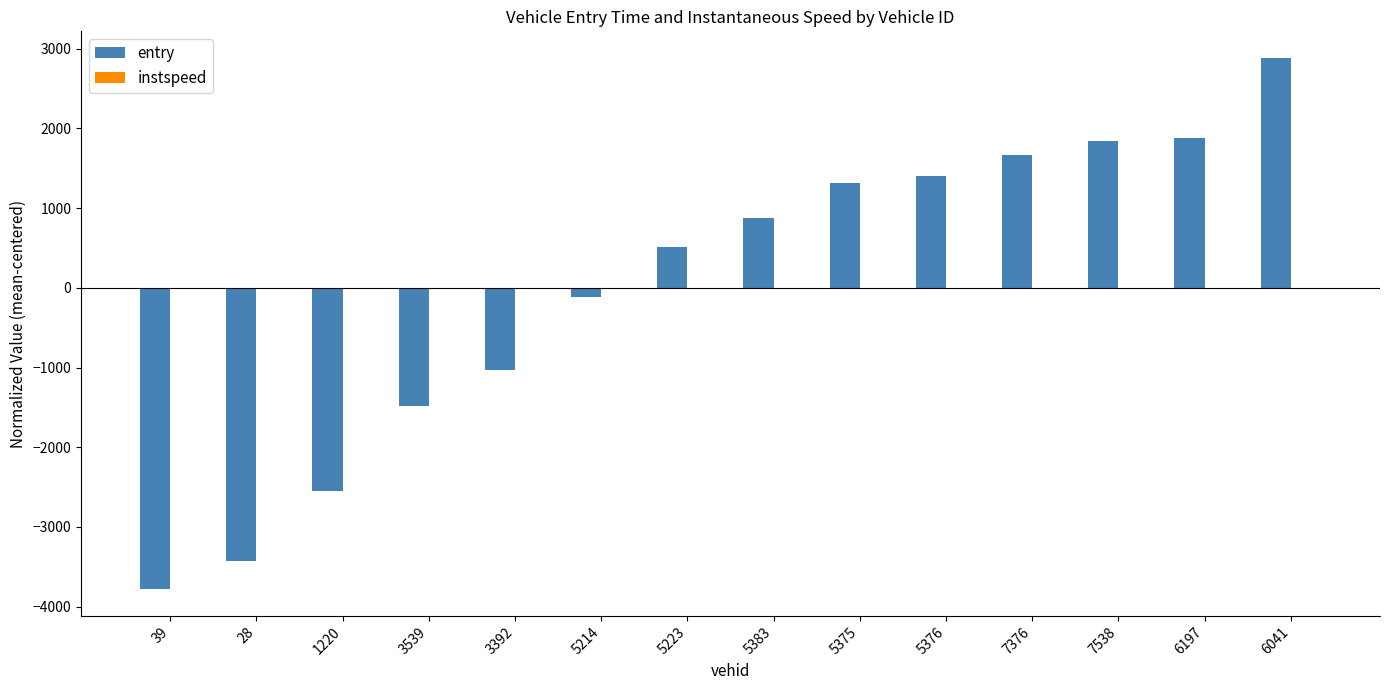

Which series has the widest spread of values?

entry